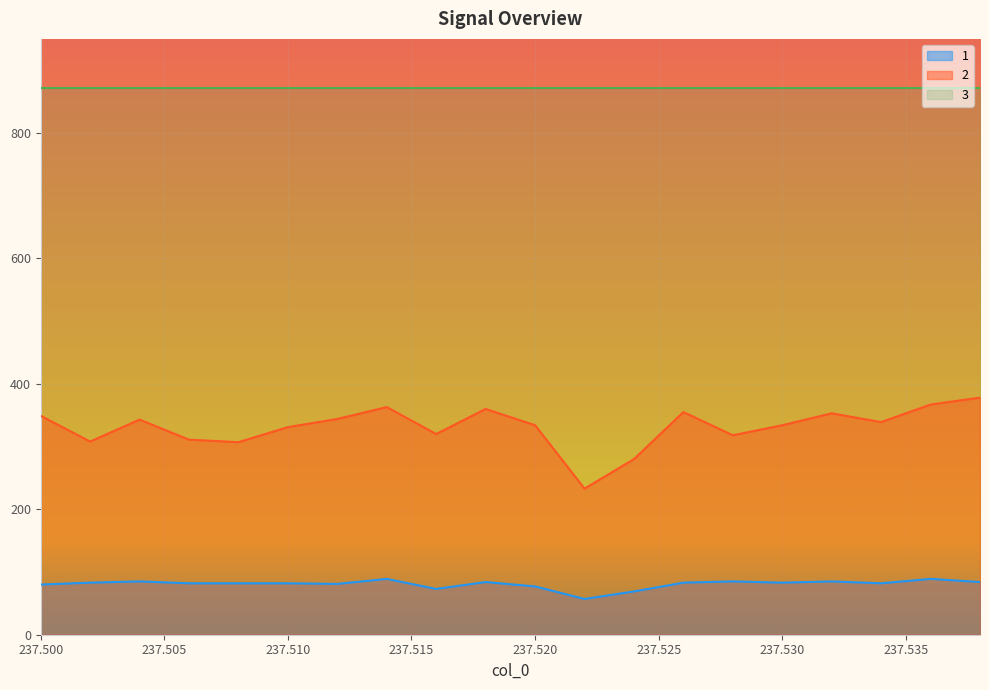

In 1, how many points are lower than both neighbors (excluding endpoints)?

5